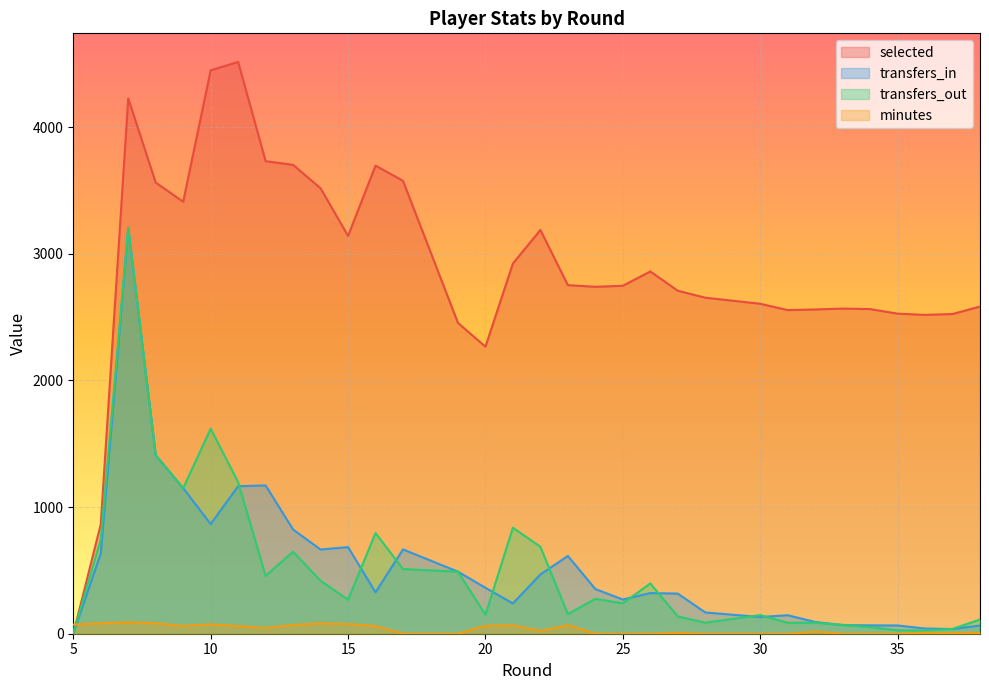

At which category does the chart reach its peak across all series?

11